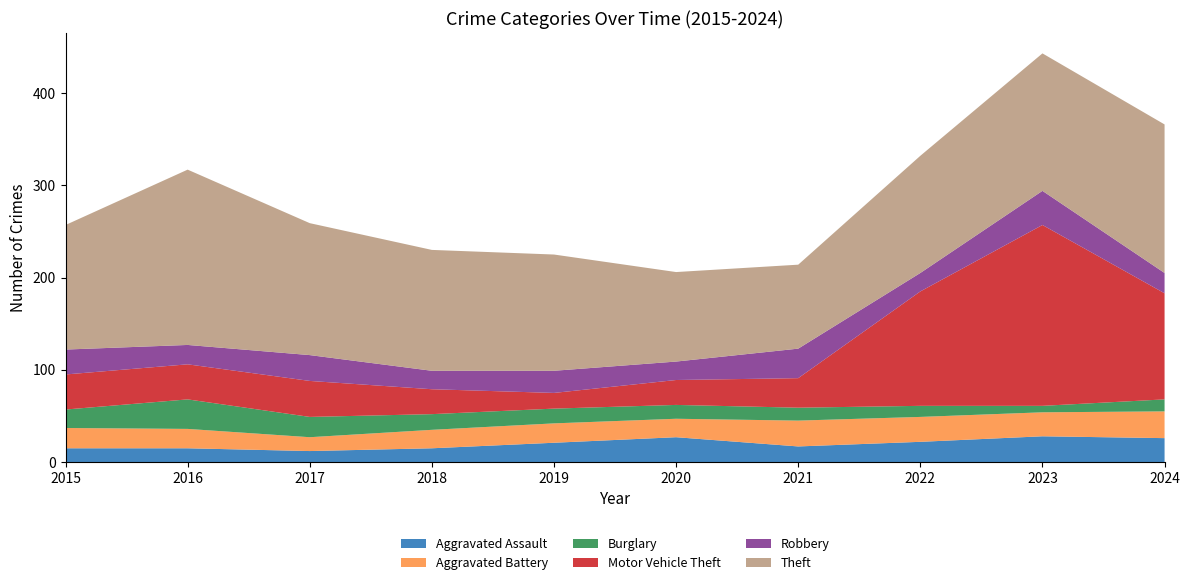

Reading left to right, transcribe all the data shown in this chart.

Aggravated Assault: 15	15	12	15	21	27	17	22	28	26
Aggravated Battery: 22	21	15	20	21	20	28	27	26	29
Burglary: 20	32	22	17	16	15	14	12	7	13
Motor Vehicle Theft: 38	38	39	27	17	27	32	124	196	115
Robbery: 27	21	28	20	24	20	32	20	37	22
Theft: 135	190	143	131	126	97	91	127	149	161